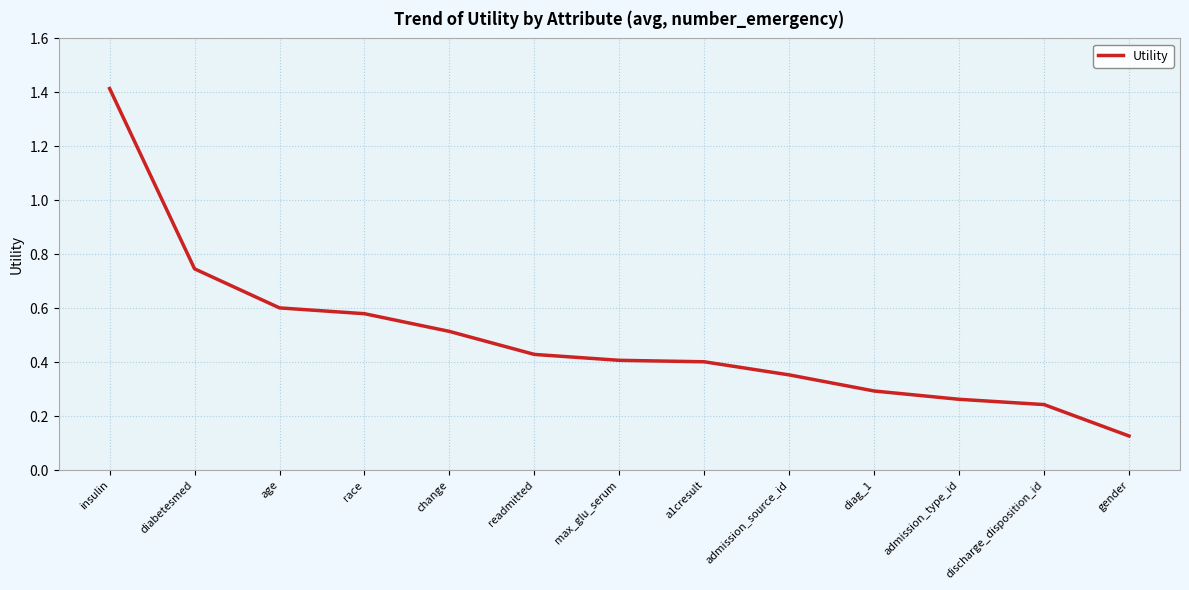

What position from the right is readmitted?

8